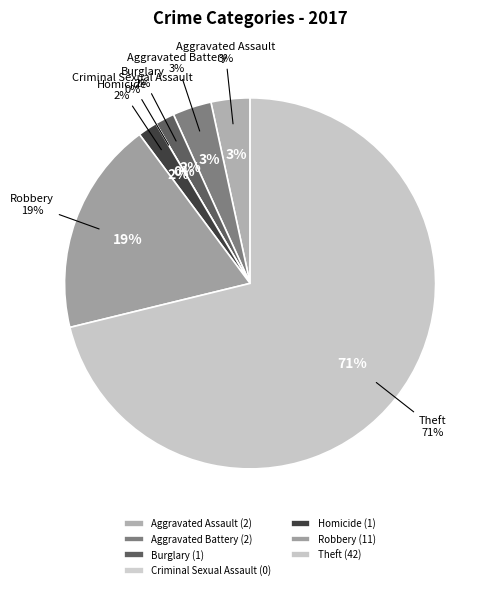

The Burglary slice represents 1% of the pie. True or false?

False